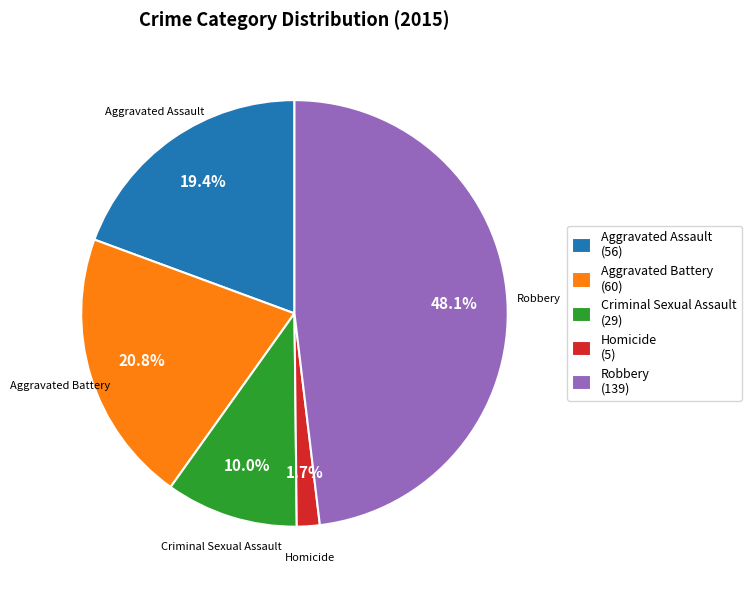

To the nearest percent, what is the difference between the largest and smallest slice percentages?

46%